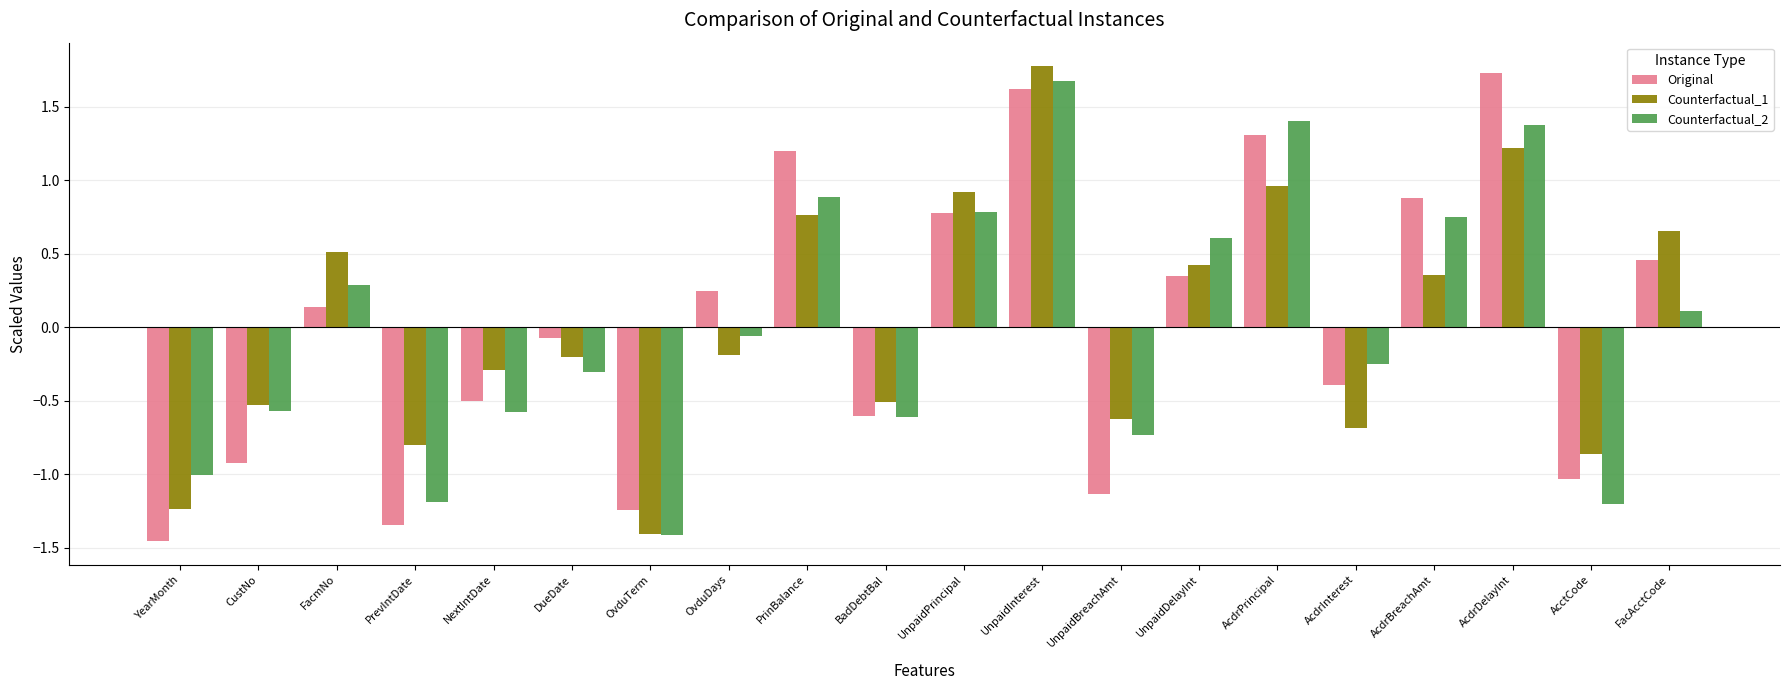

Is it true that Counterfactual_2 equals -0.1 at AcdrInterest?

False